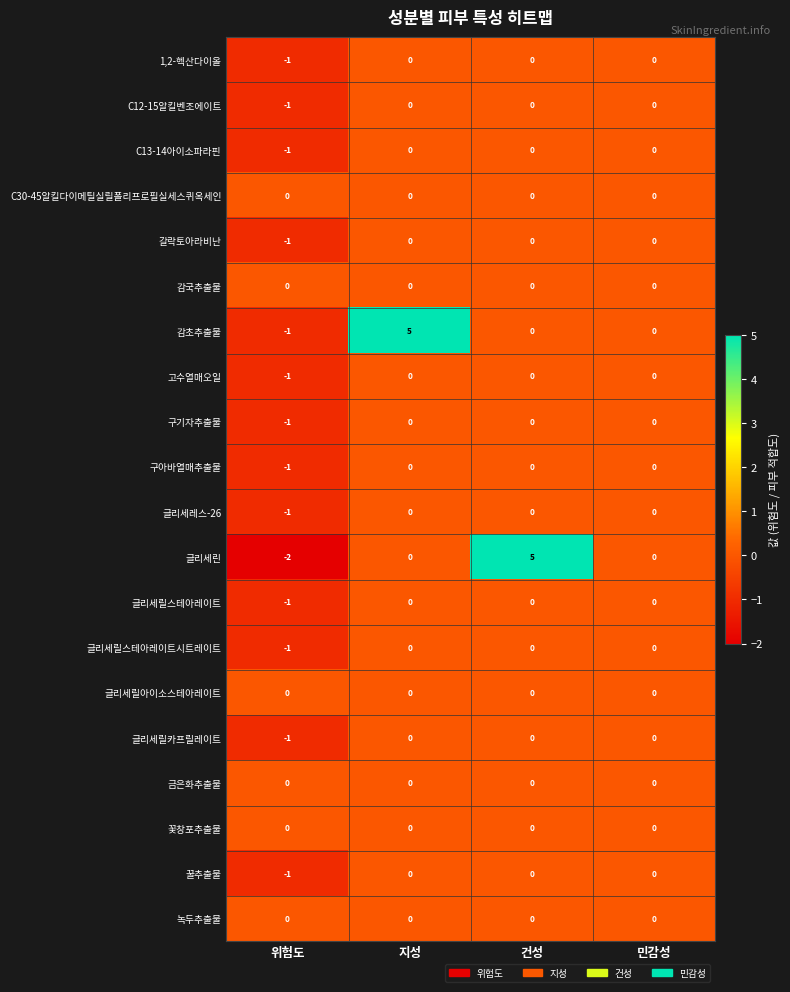

Which category has the lowest value across all series?

위험도